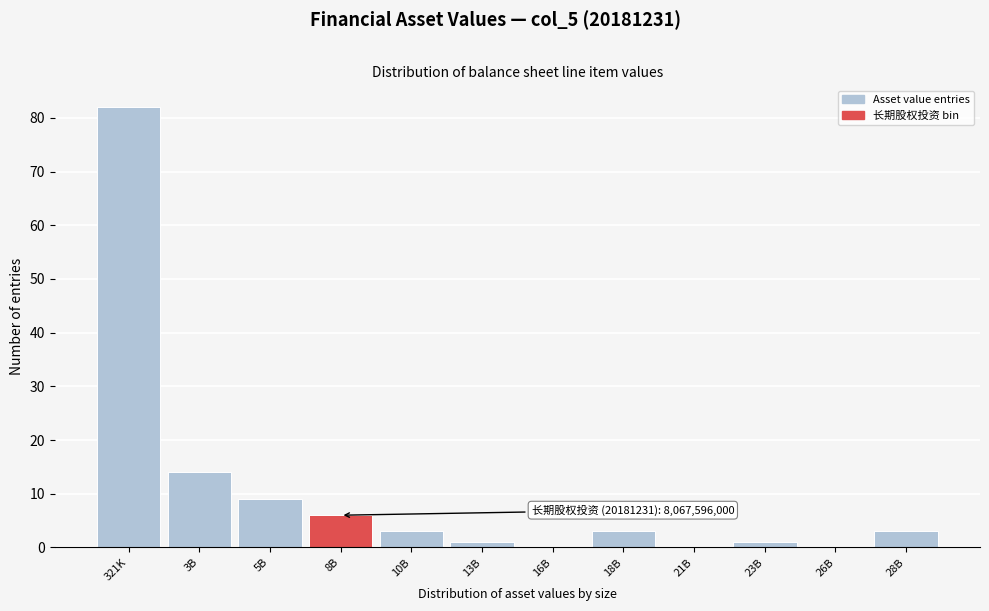

Reading left to right, transcribe all the data shown in this chart.

321K=82	3B=14	5B=9	8B=6	10B=3	13B=1	16B=0	18B=3	21B=0	23B=1	26B=0	28B=3